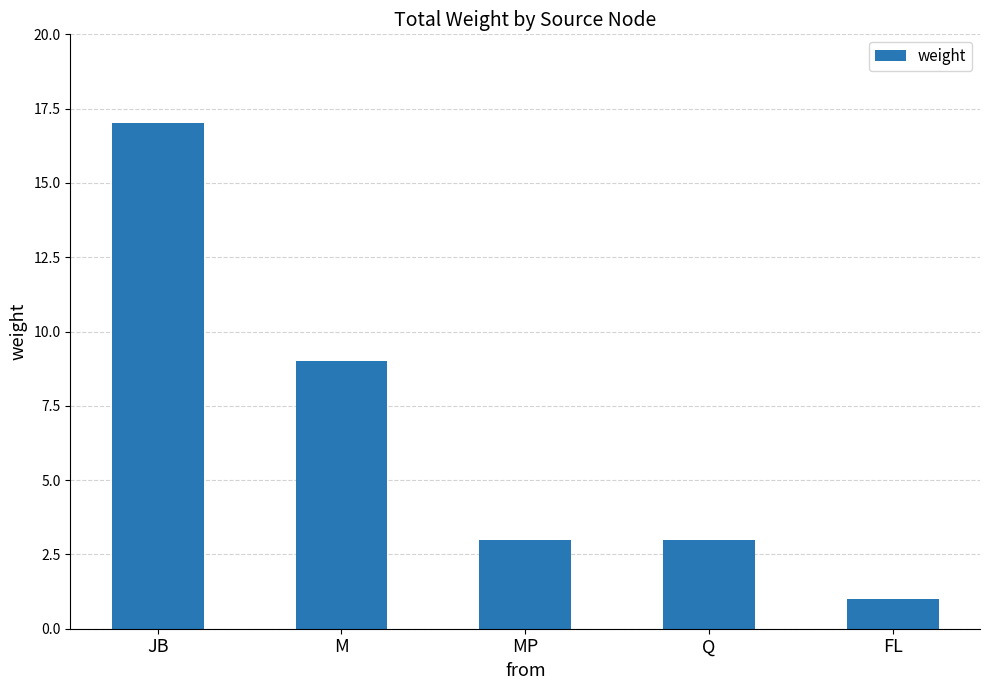

What is the greatest value displayed?

17